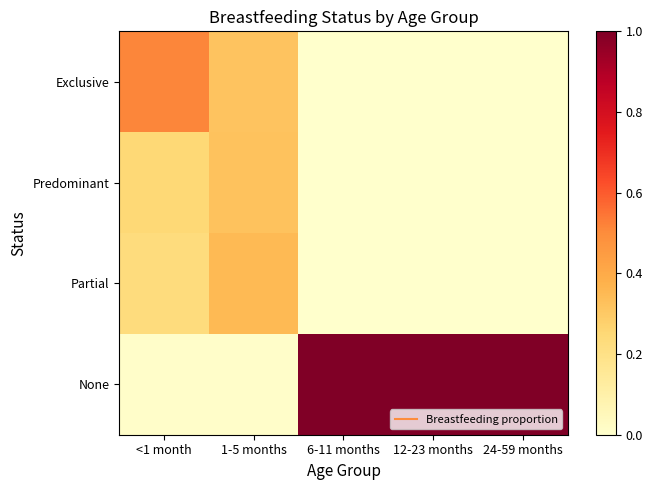

Which series has the largest range (max minus min)?

None